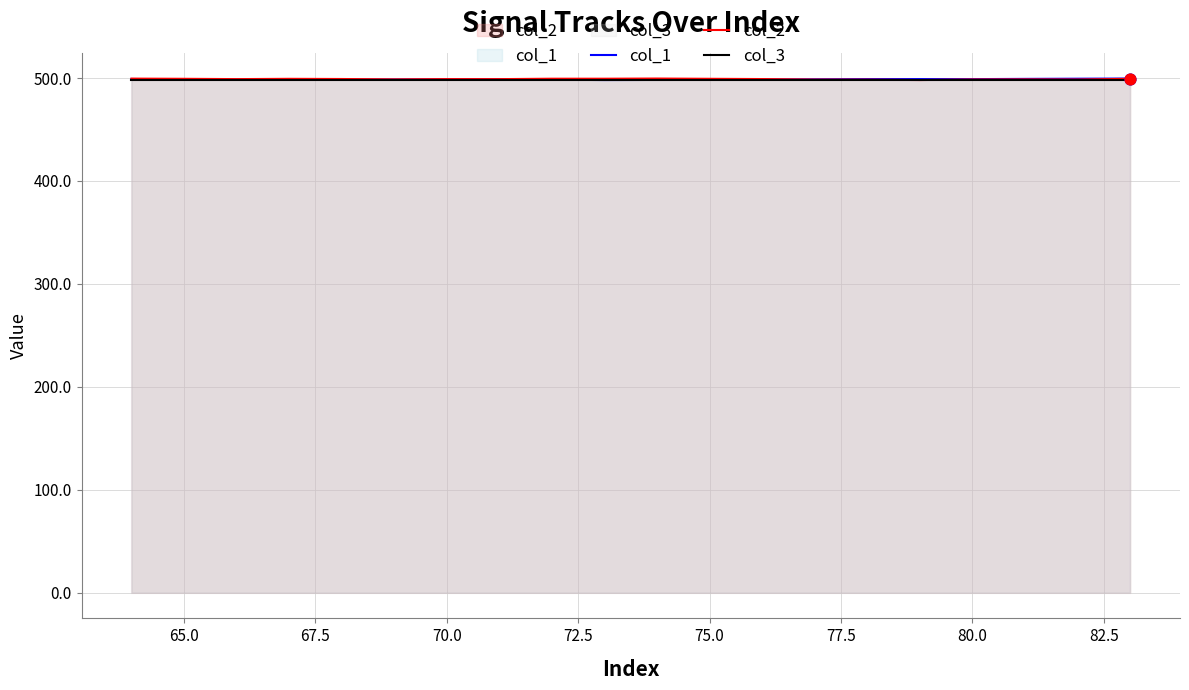

At how many categories does at least one series exceed 498?

20